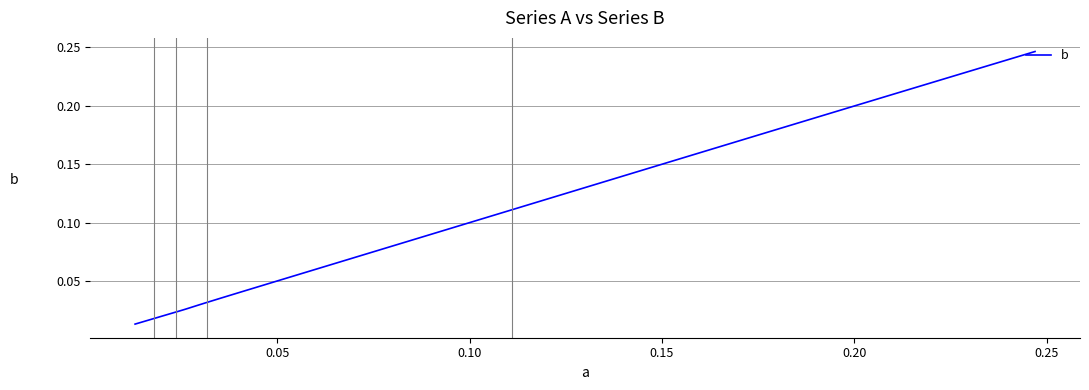

Does the chart have visible grid lines?

Yes